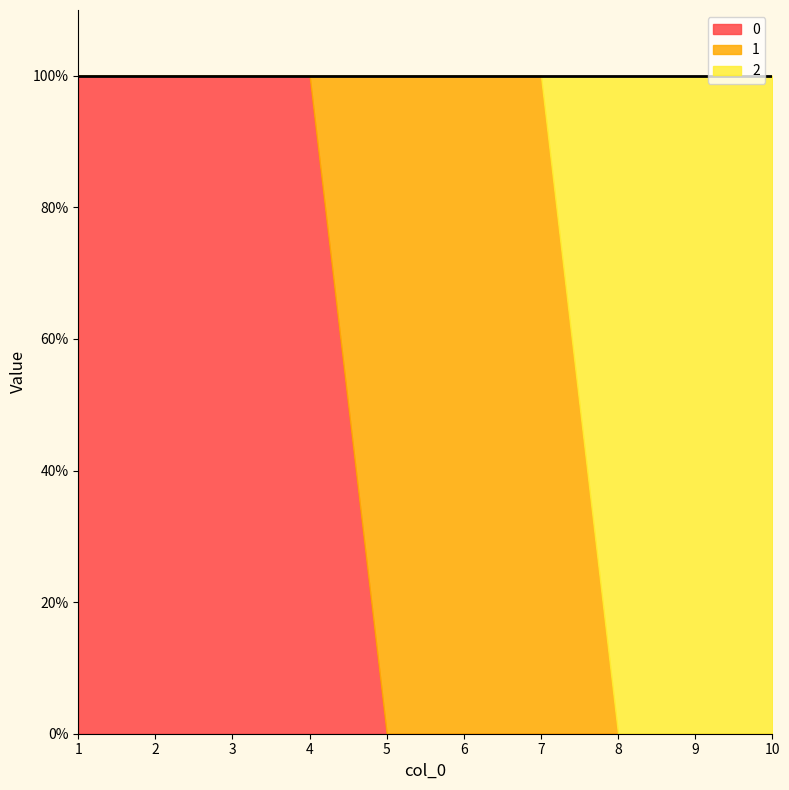

What is the sum of the 2 values at 6 and 8?

1